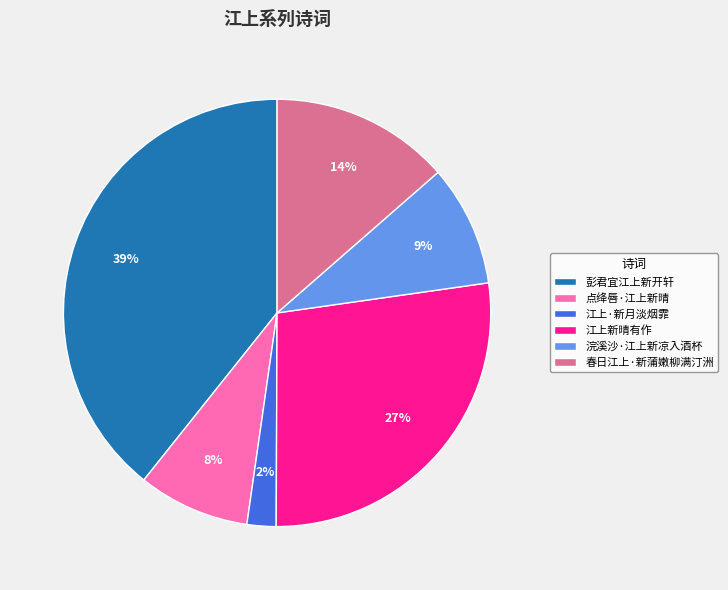

How many segments does this pie chart have?

6